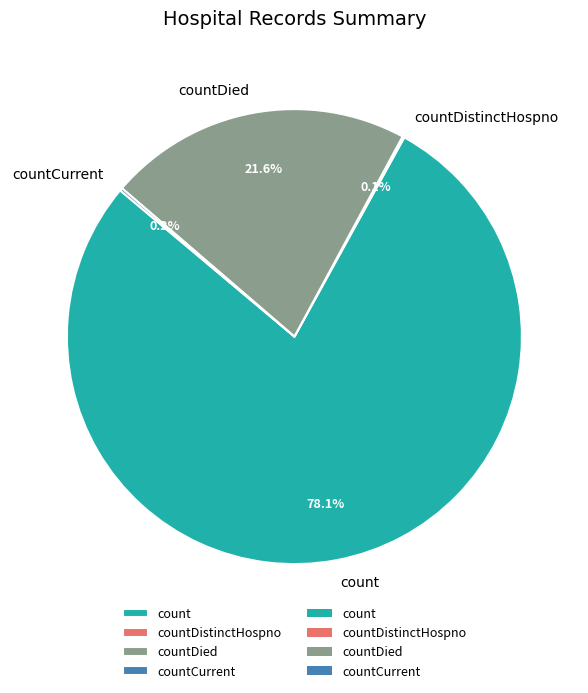

Is the sum of count and countDied greater than half?

Yes